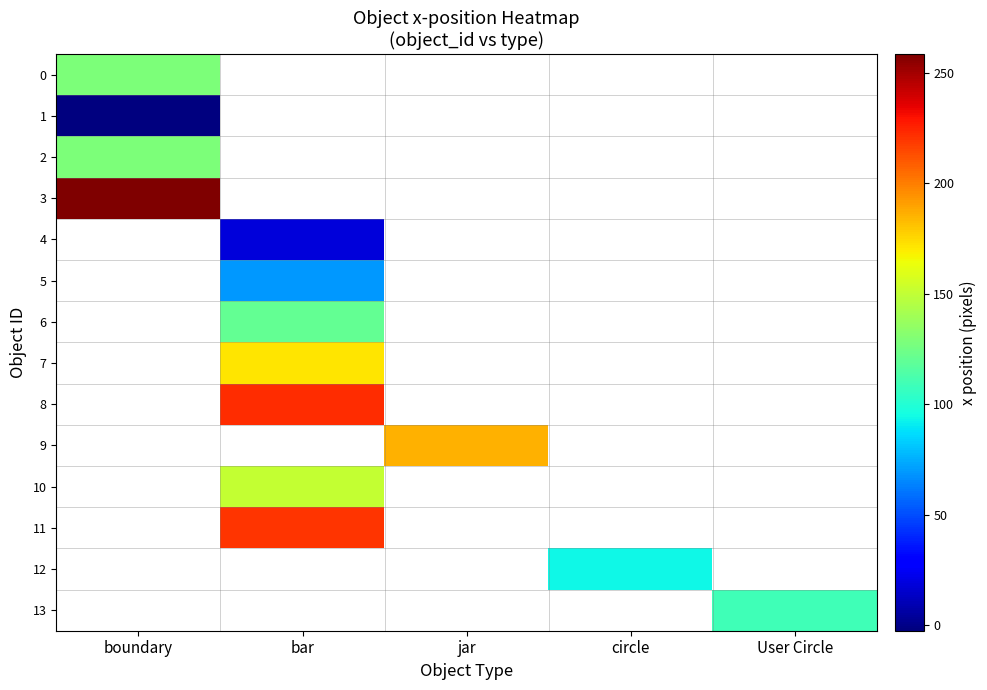

The value of 6 at bar is 72.4. True or false?

False